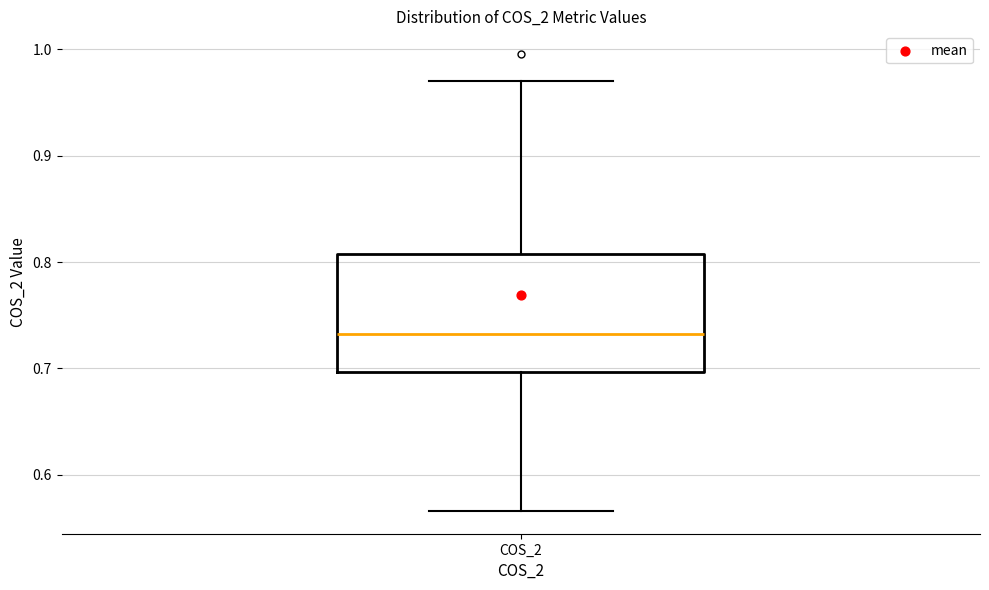

Transcribe this box plot: give where the median line is, the range the box spans, and where the two whiskers end, as read against the y-axis. The values are not printed on the chart, so give them approximately, as read against the axis.

median 0.73, box 0.70 to 0.81, whiskers 0.57 to 0.97